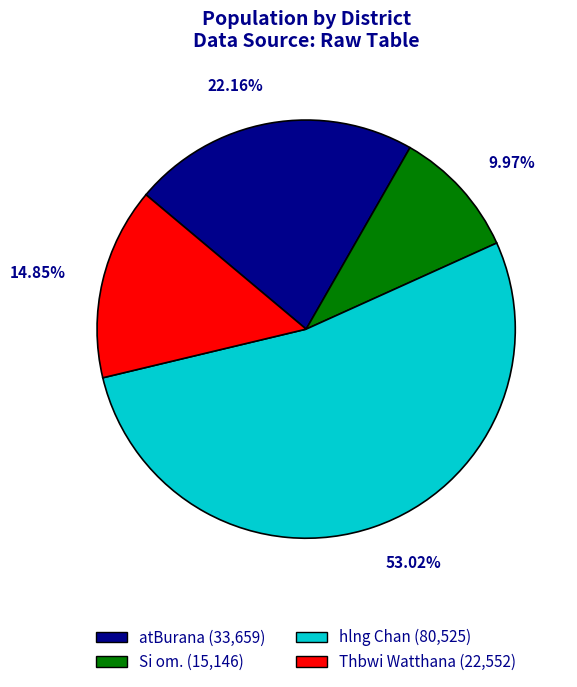

Combined, what portion of the pie is Thbwi Watthana and Si om.?

24.8%